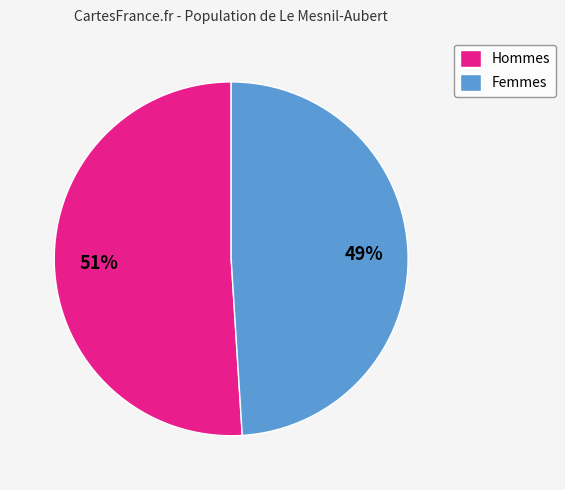

Which category has the smallest portion of the pie?

Femmes